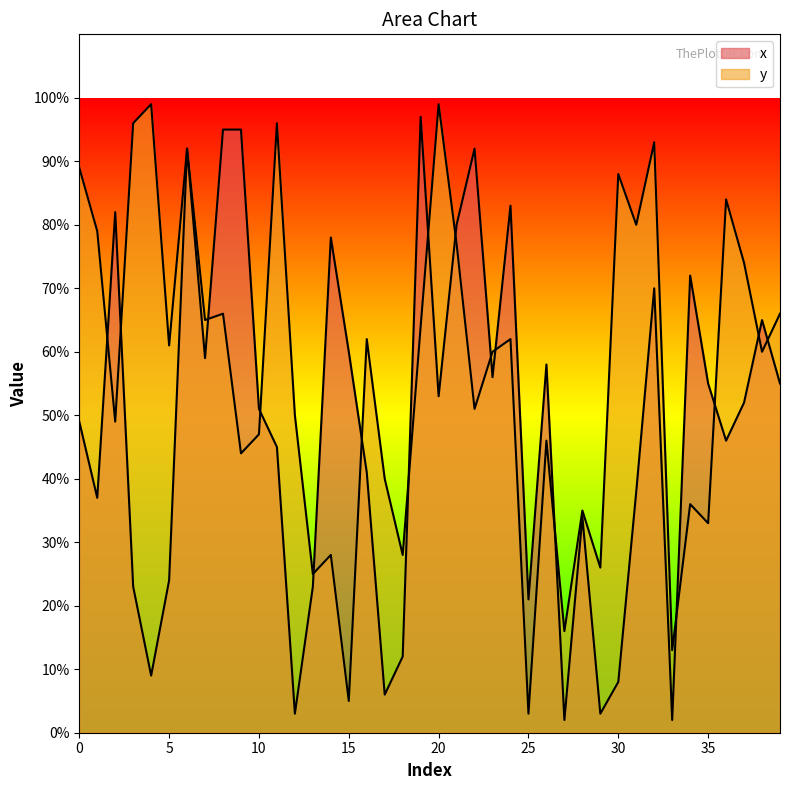

Which series has the largest total across all categories?

y